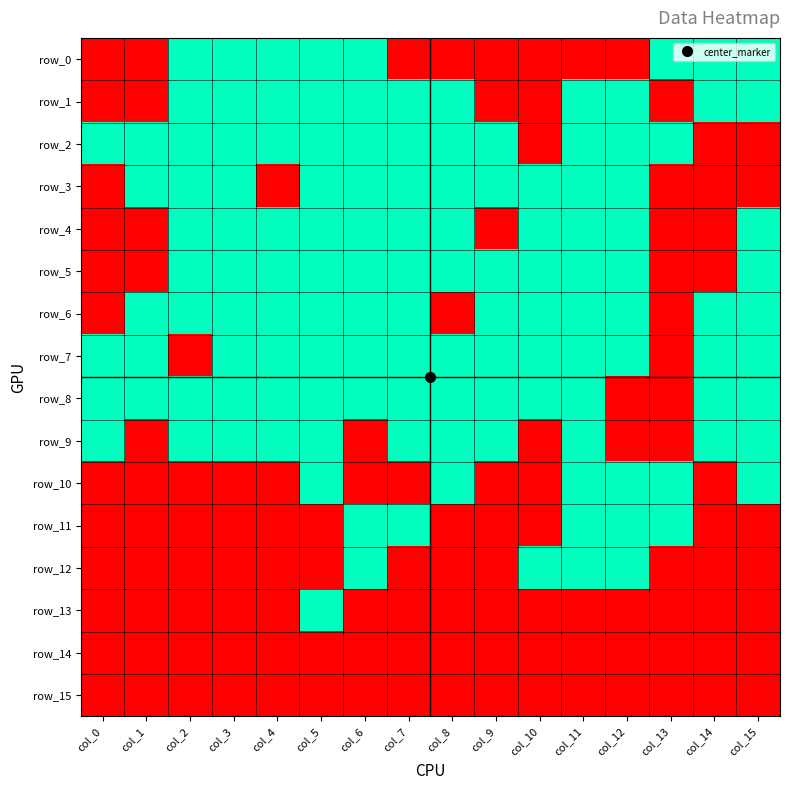

True or false: row_5 has a value of 1 at col_15.

True